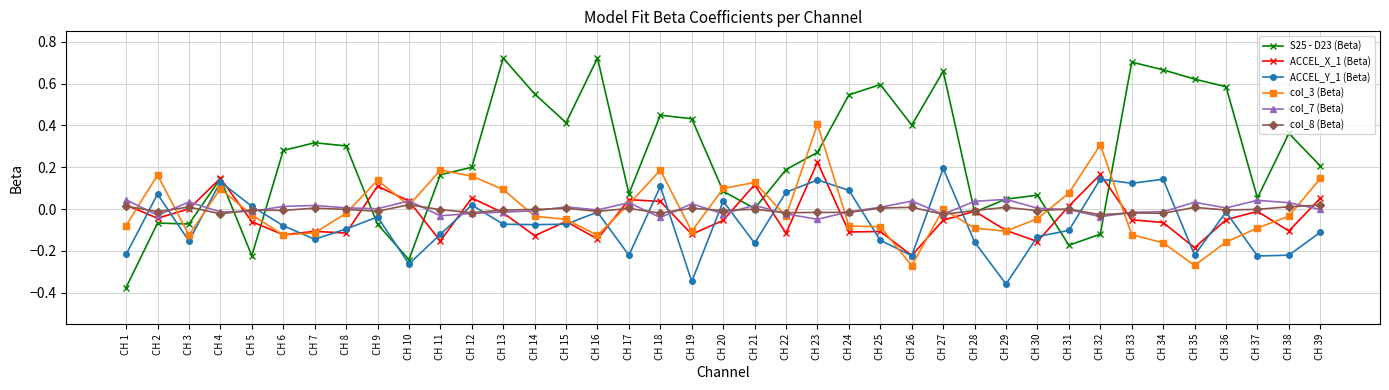

True or false: ACCEL_X_1 (Beta) has a value of 0.1 at CH 23.

False